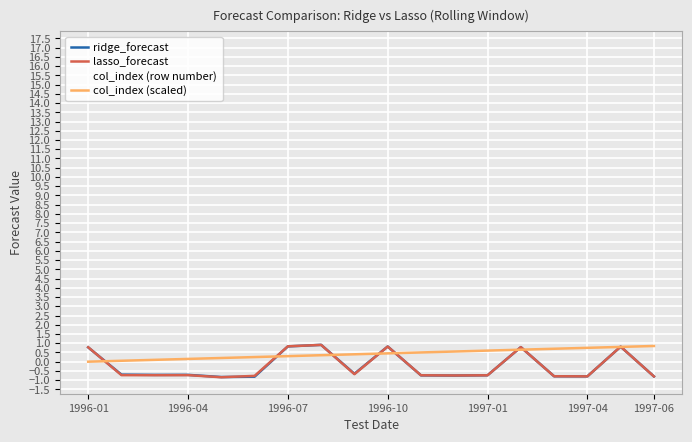

Which series has the largest range (max minus min)?

col_index (row number)